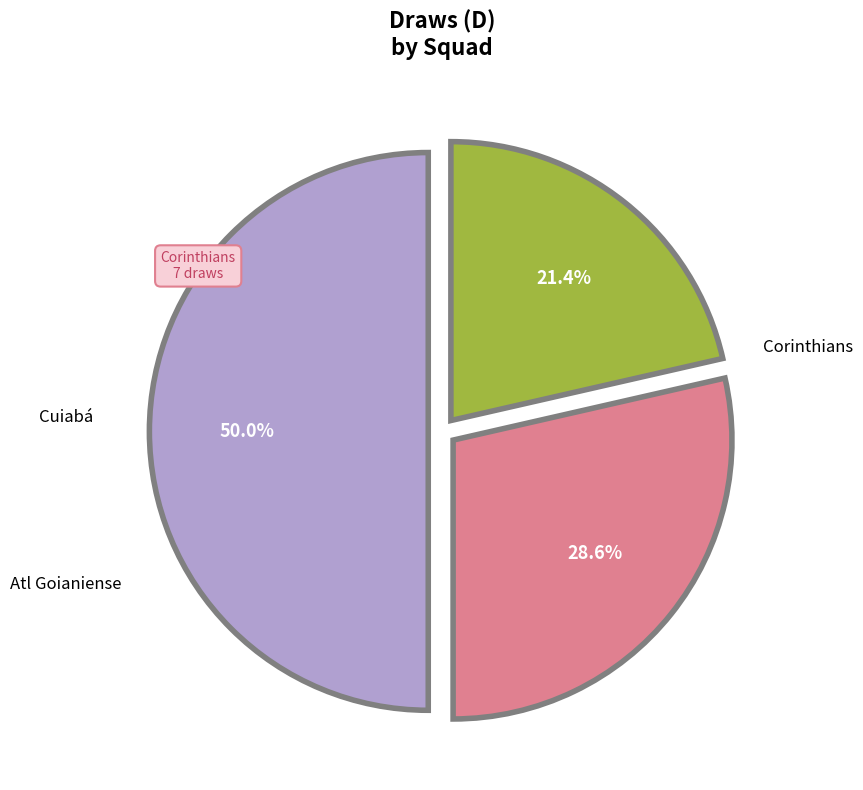

Rank the categories by value from lowest to highest.

Atl Goianiense, Cuiabá, Corinthians